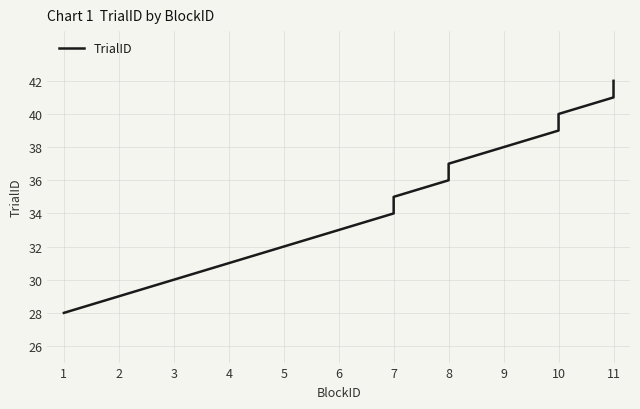

What is the value of the 14th point from the left?

41